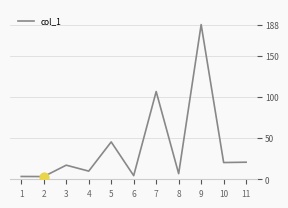

What is the change in value from 1 to 7?

+103.0